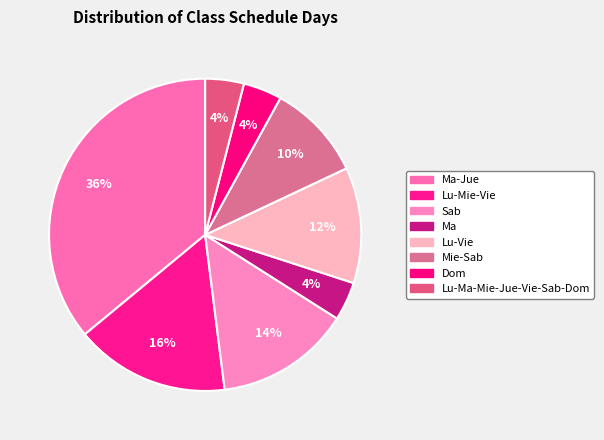

Count the number of slices in the pie.

8